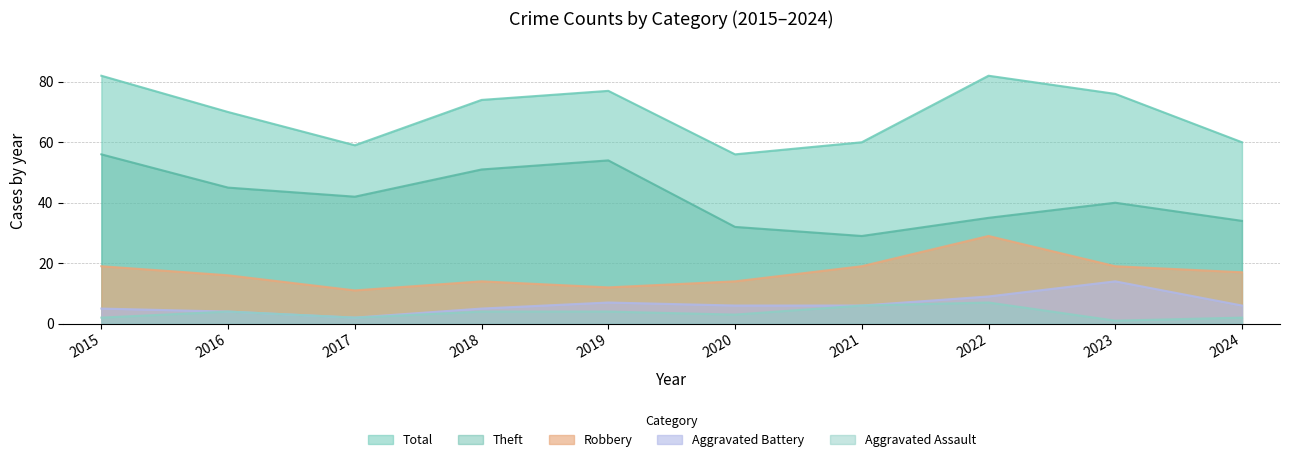

True or false: Theft has a value of 77 at 2016.

False